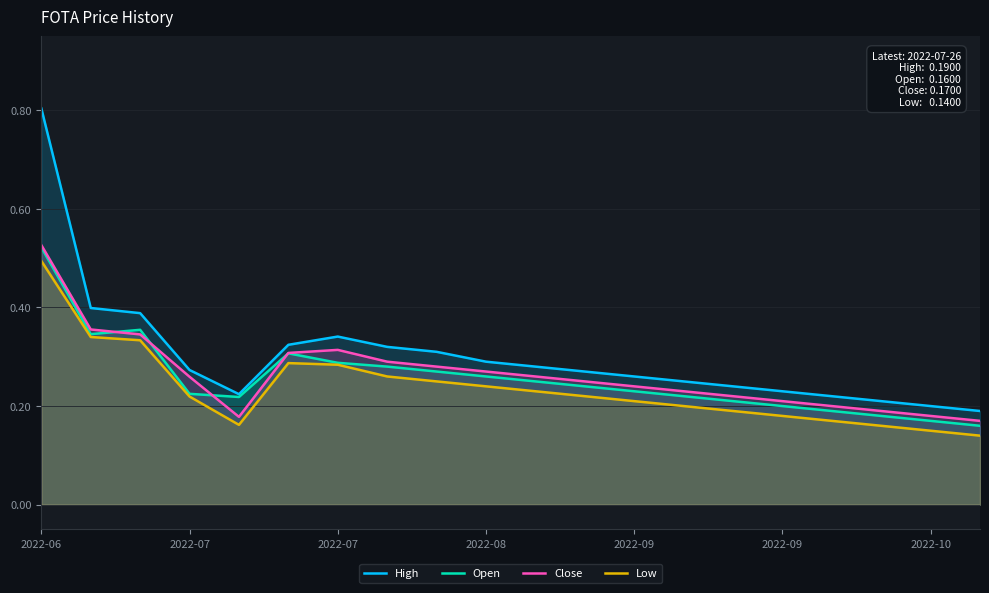

Which category has the highest value in the Open series?

2022-06